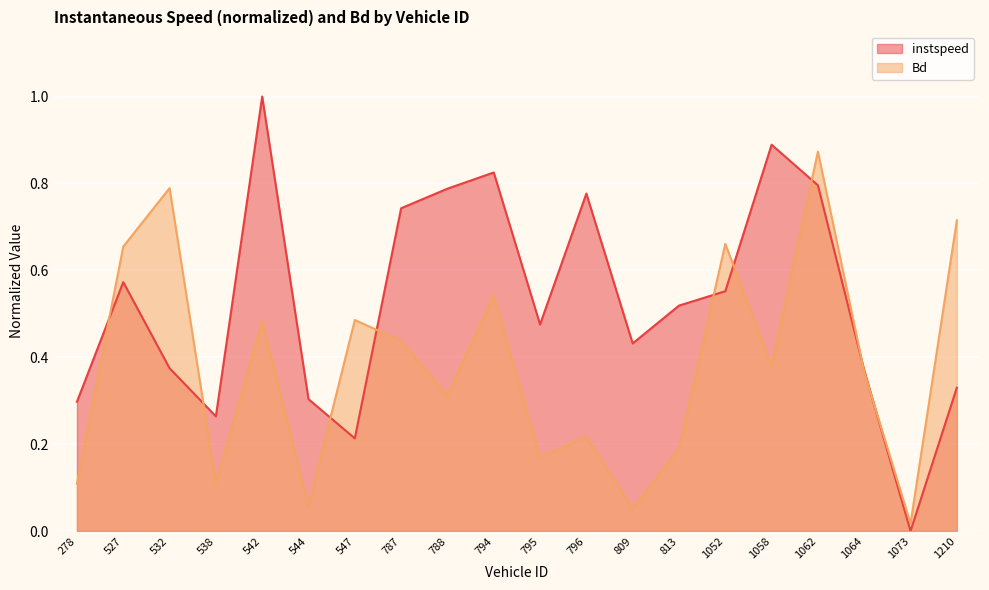

Where do instspeed and Bd first cross each other?

278 and 527